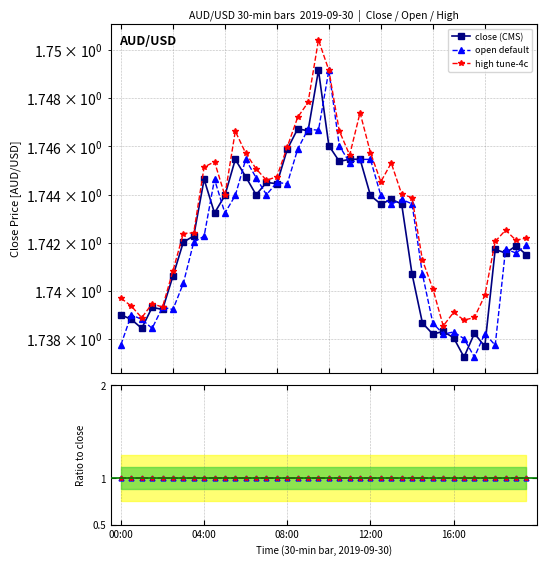

Is this an area chart (filled region under the line)?

No